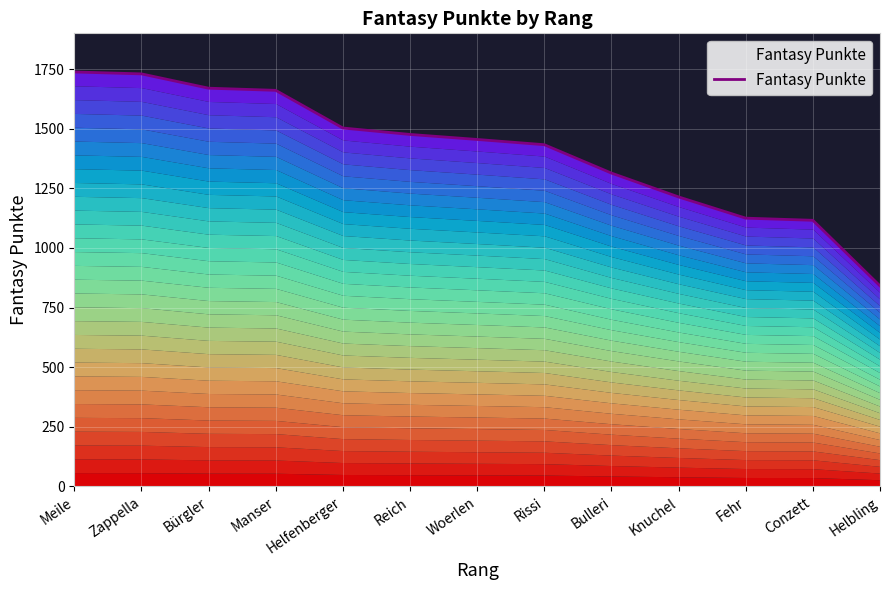

List the labels in order of value, smallest first.

Helbling, Conzett, Fehr, Knuchel, Bulleri, Rissi, Woerlen, Reich, Helfenberger, Manser, Bürgler, Zappella, Meile